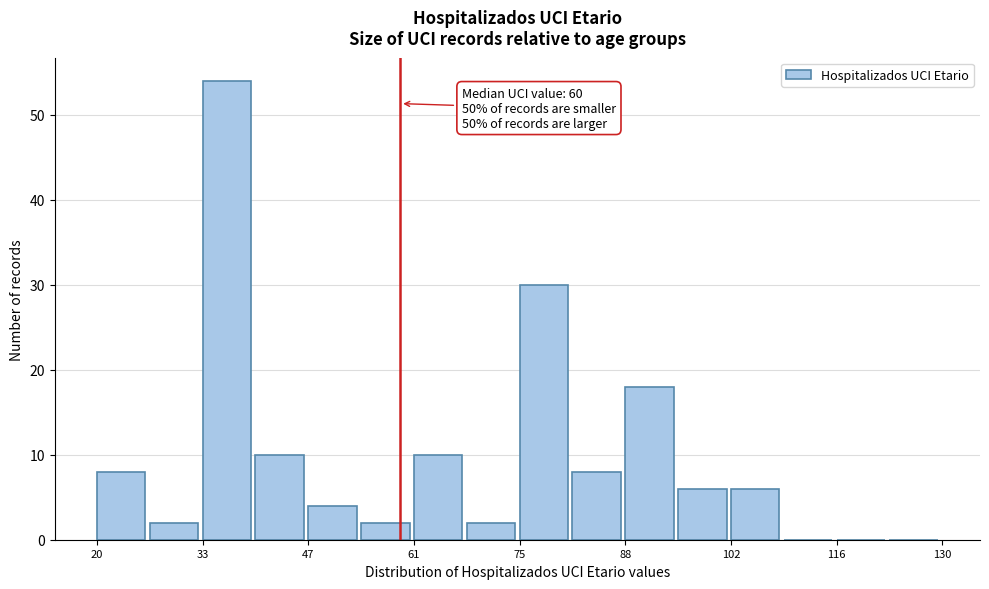

Around what value on the x-axis is the tallest bar? Give the approximate position of its centre, as read against the axis.

36